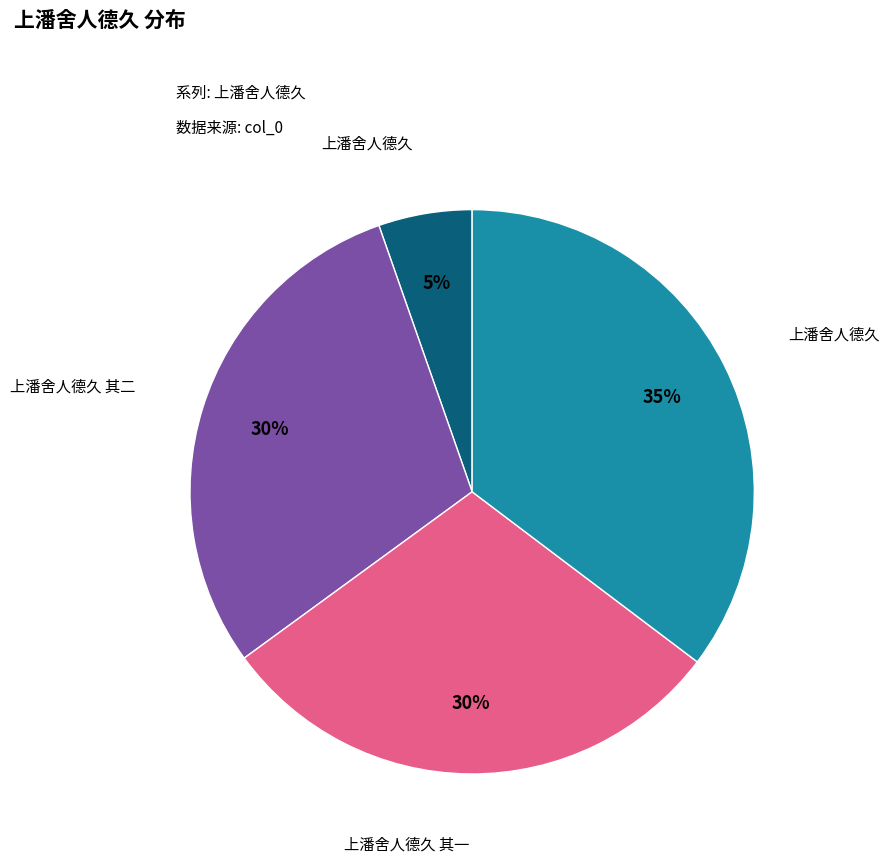

To the nearest percent, what is the difference between the largest and smallest slice percentages?

30%